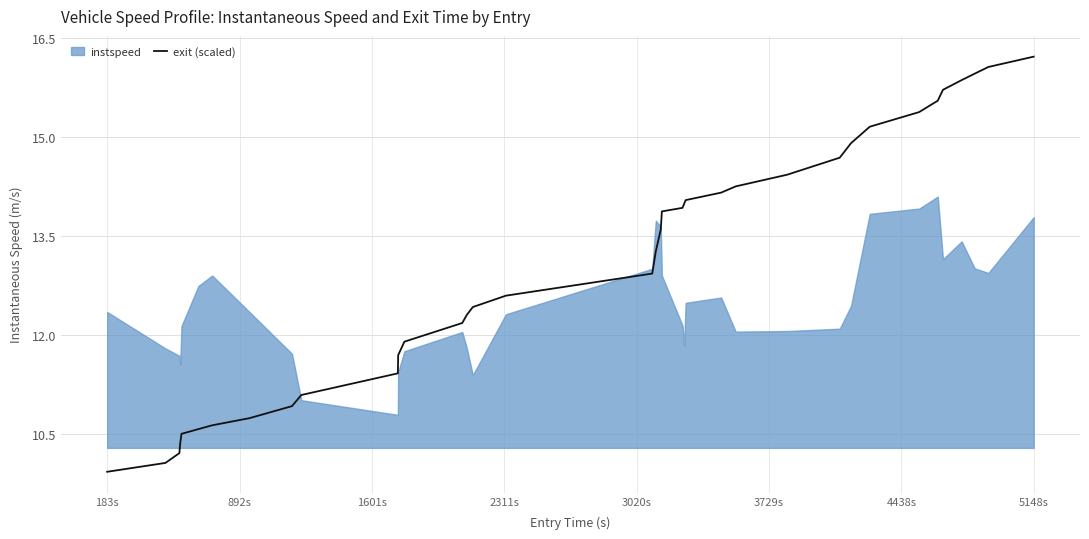

What is the maximum value for exit (scaled)?

16.2